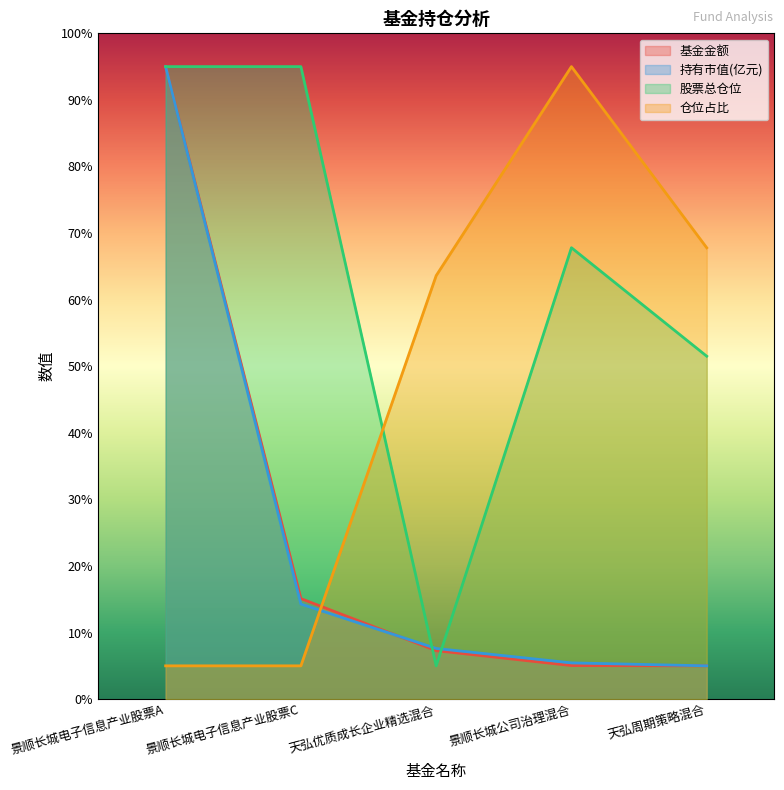

Which has a higher value, 景顺长城电子信息产业股票C or 天弘周期策略混合?

景顺长城电子信息产业股票C